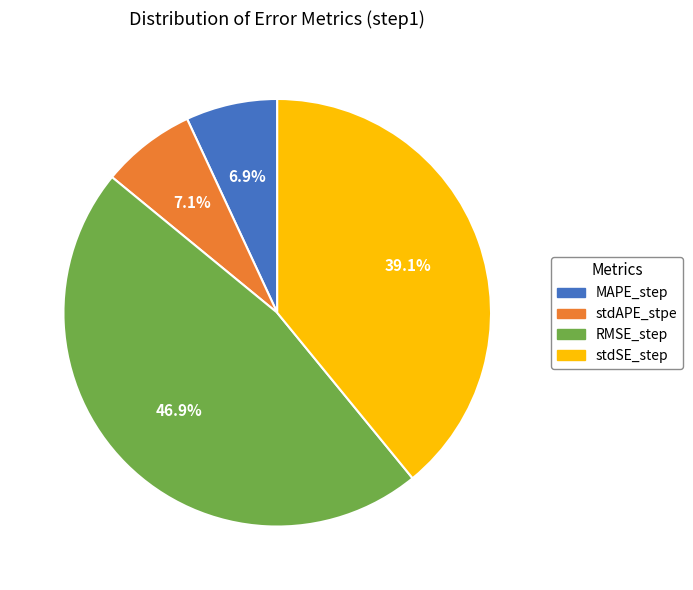

Which slice is the largest?

RMSE_step